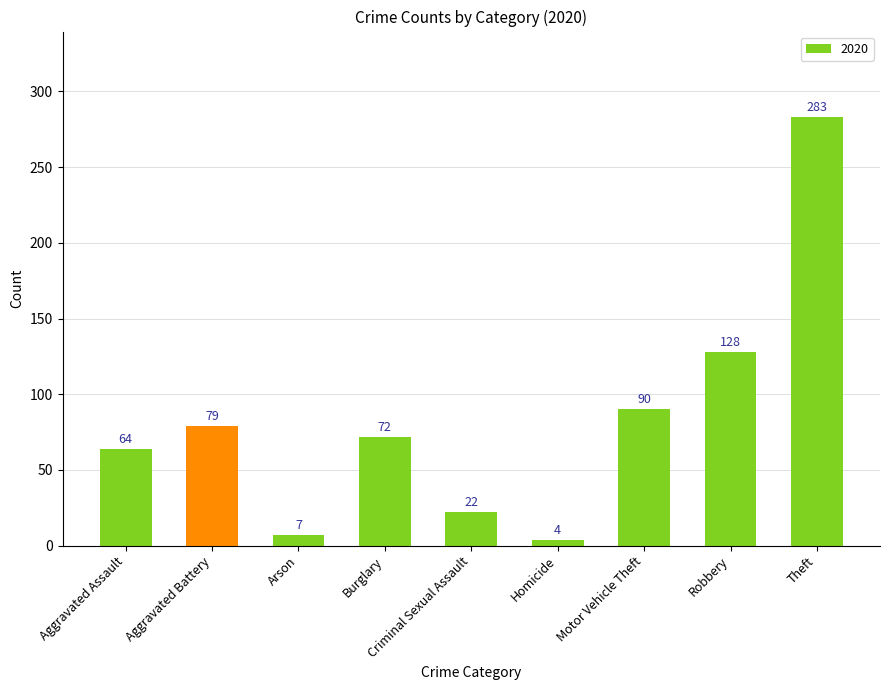

How many categories are shown in the chart?

9